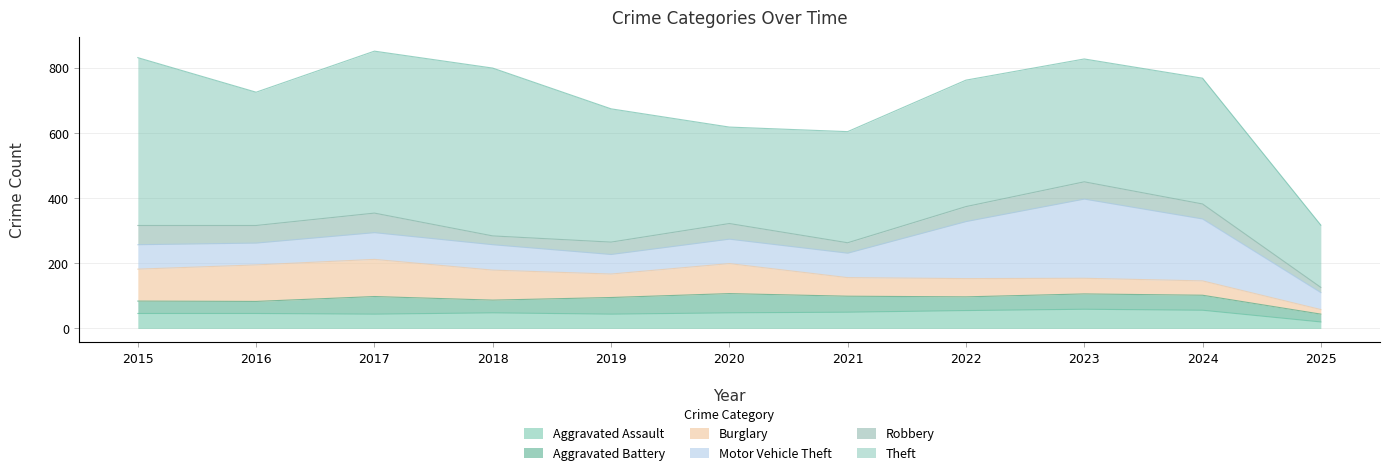

What is the difference between the maximum and minimum values in the Aggravated Assault series?

39